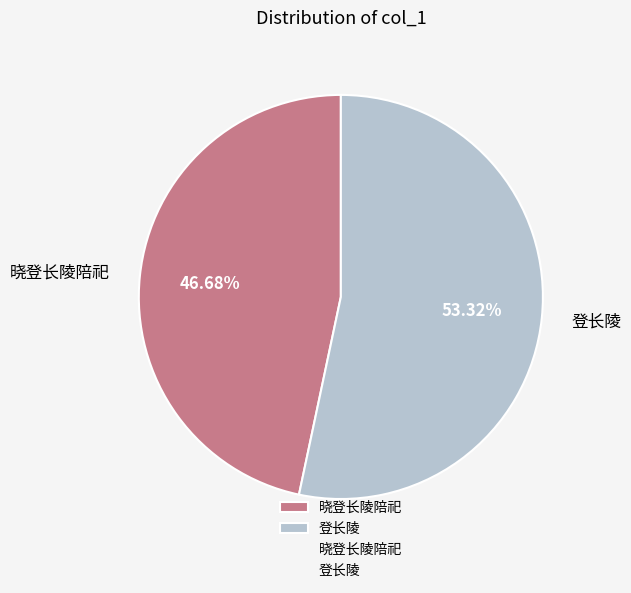

Rank the categories by value from lowest to highest.

晓登长陵陪祀, 登长陵